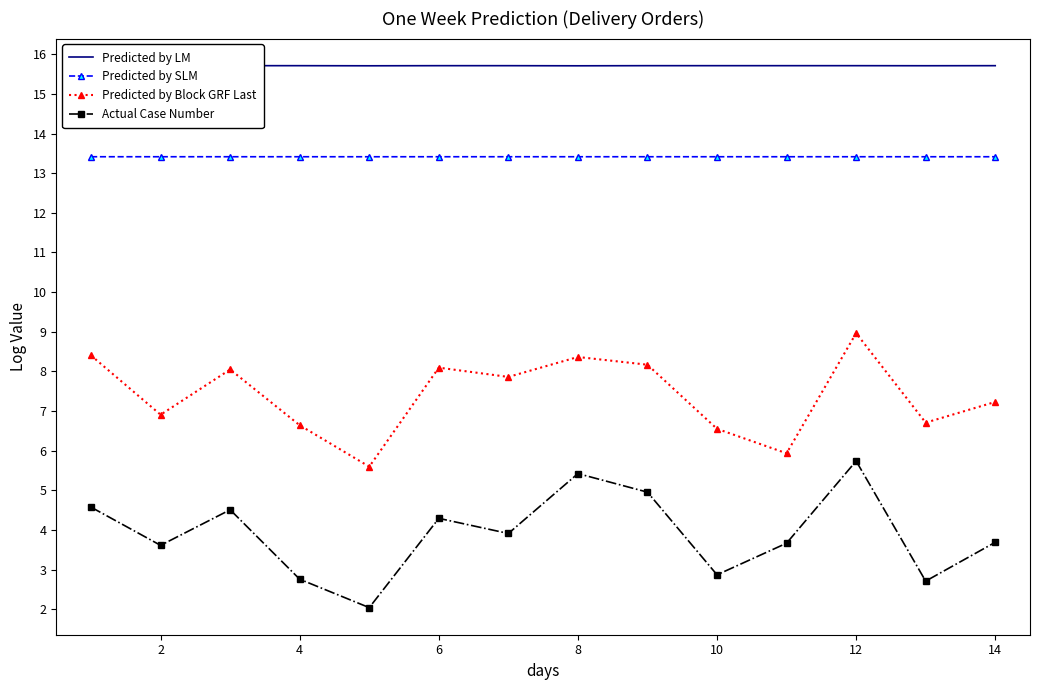

What is the difference between the maximum and minimum values in the Predicted by Block GRF Last series?

3.4